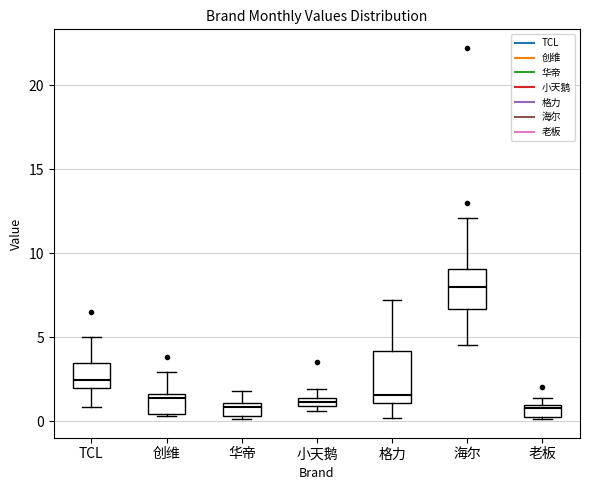

Where does the upper whisker of the box for 华帝 end on the y-axis? The values are not printed on the chart, so give them approximately, as read against the axis.

2.0